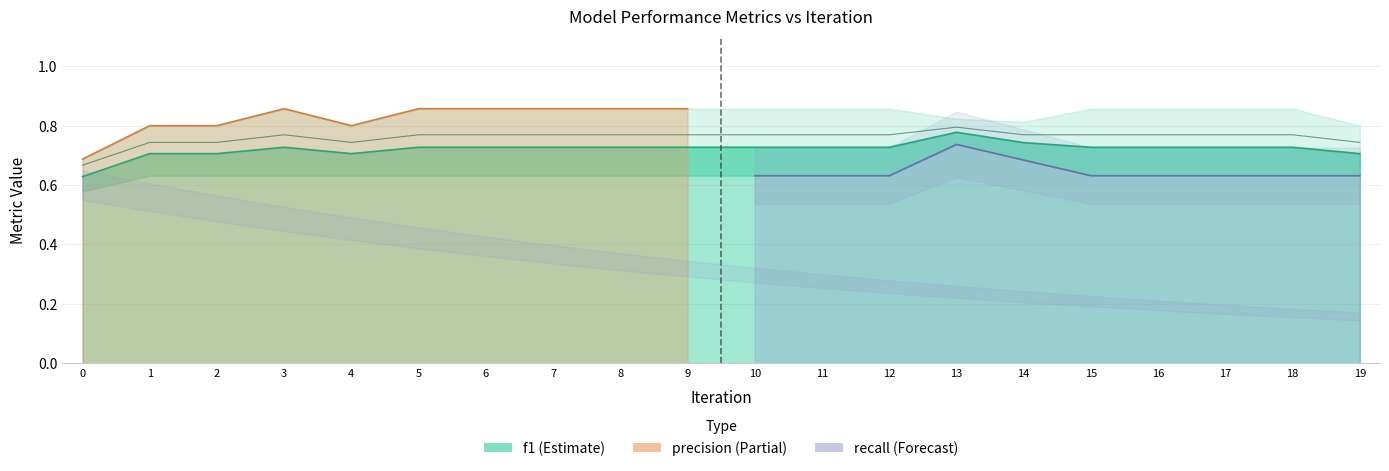

What is the average value?

0.8